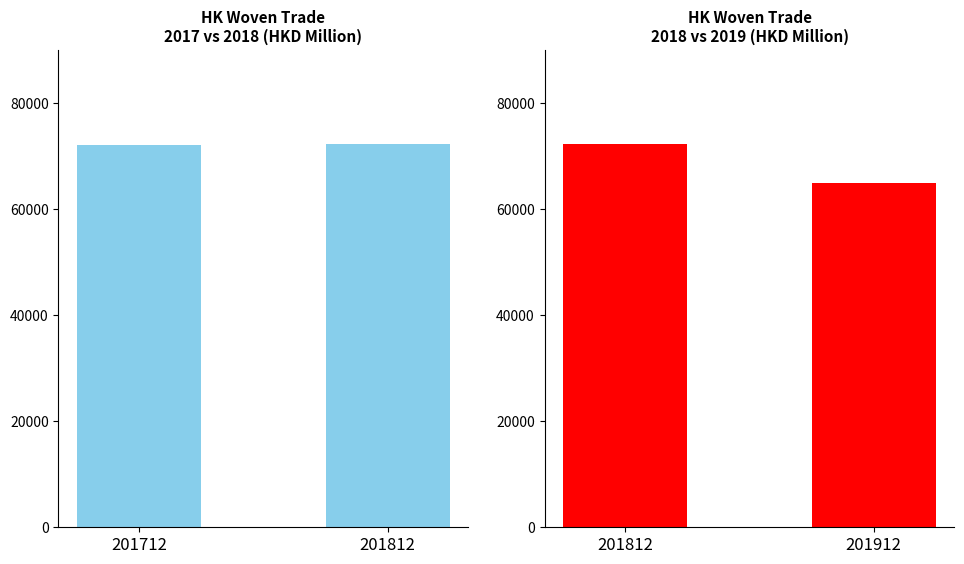

How many categories are shown in the chart?

2